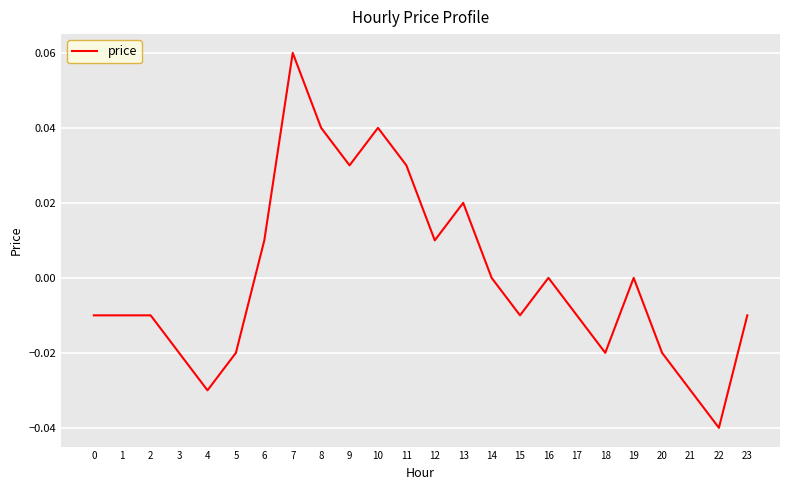

Which has a higher value, 17 or 19?

19